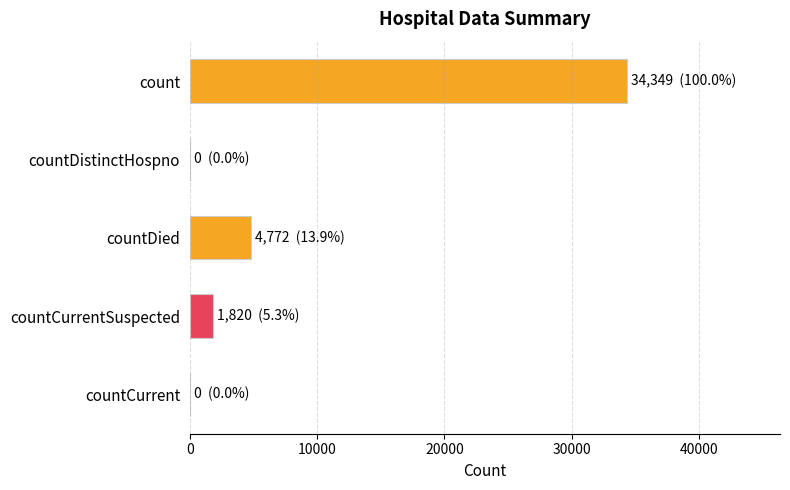

What value does the data have at count?

34349